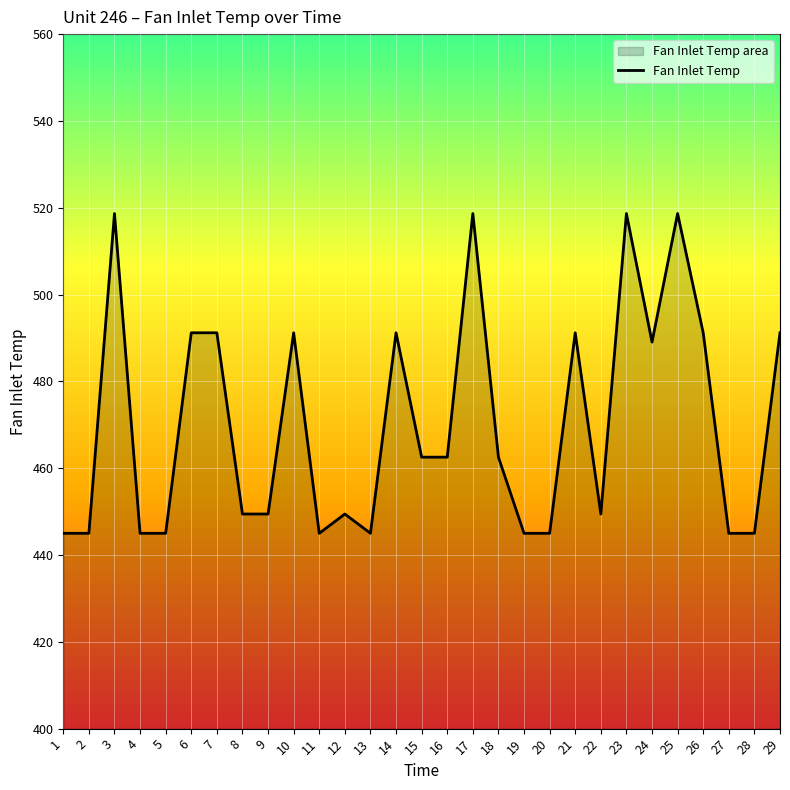

What is the value of the 9th point from the left?

449.4